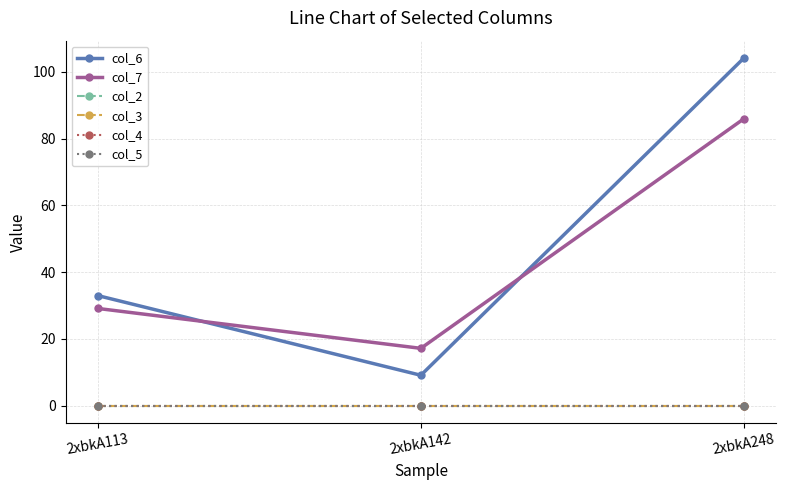

Is this an area chart (filled region under the line)?

No